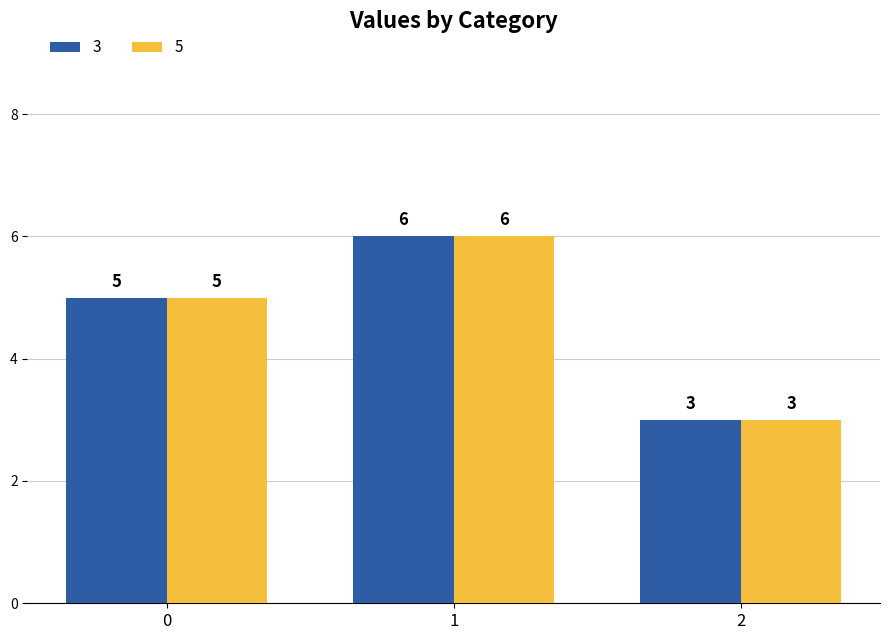

The 3 series shows 5 at 0. True or false?

True